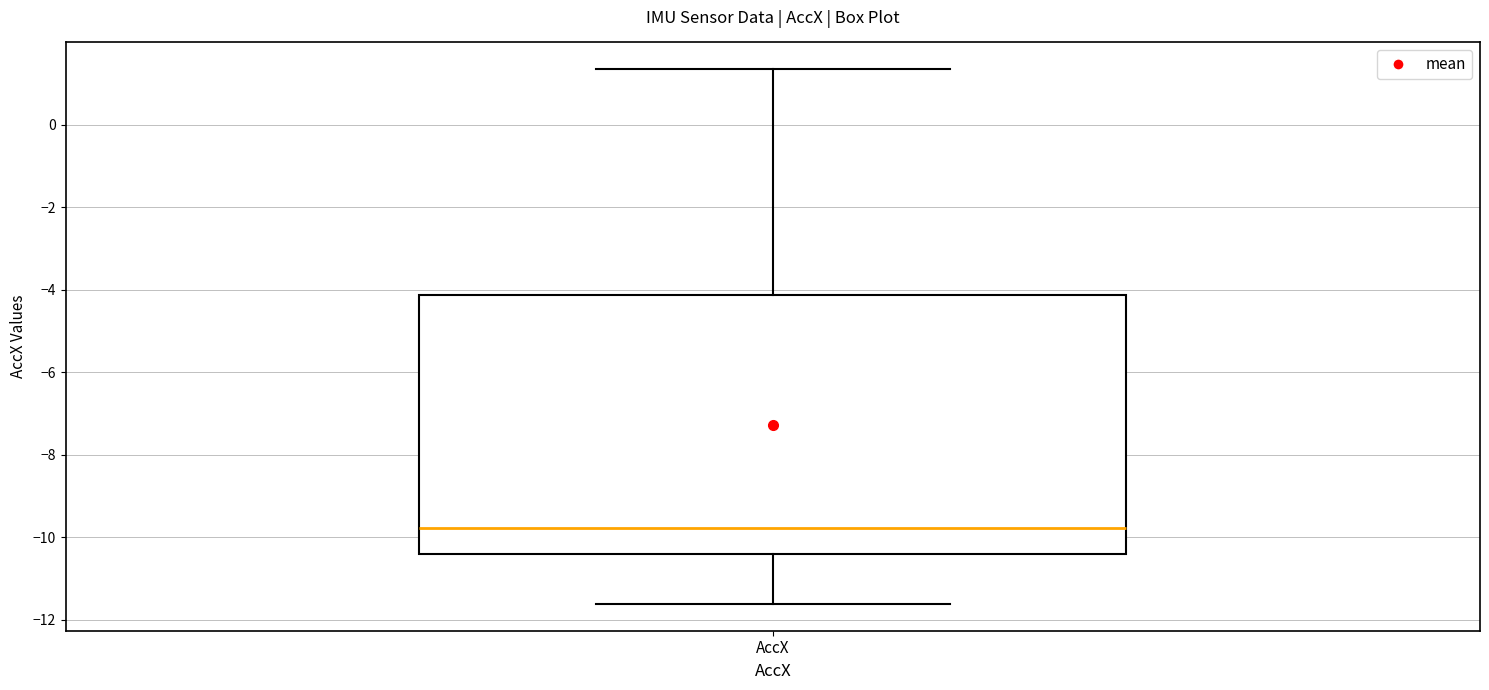

Where is the upper edge of the box for AccX on the y-axis? The values are not printed on the chart, so give them approximately, as read against the axis.

-4.2